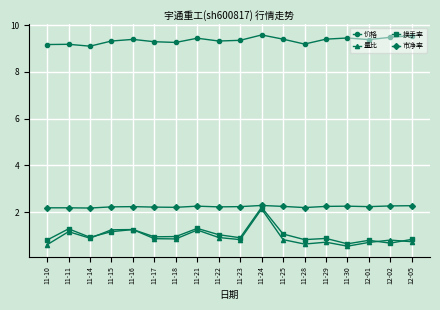

Count the number of data series in this chart.

4